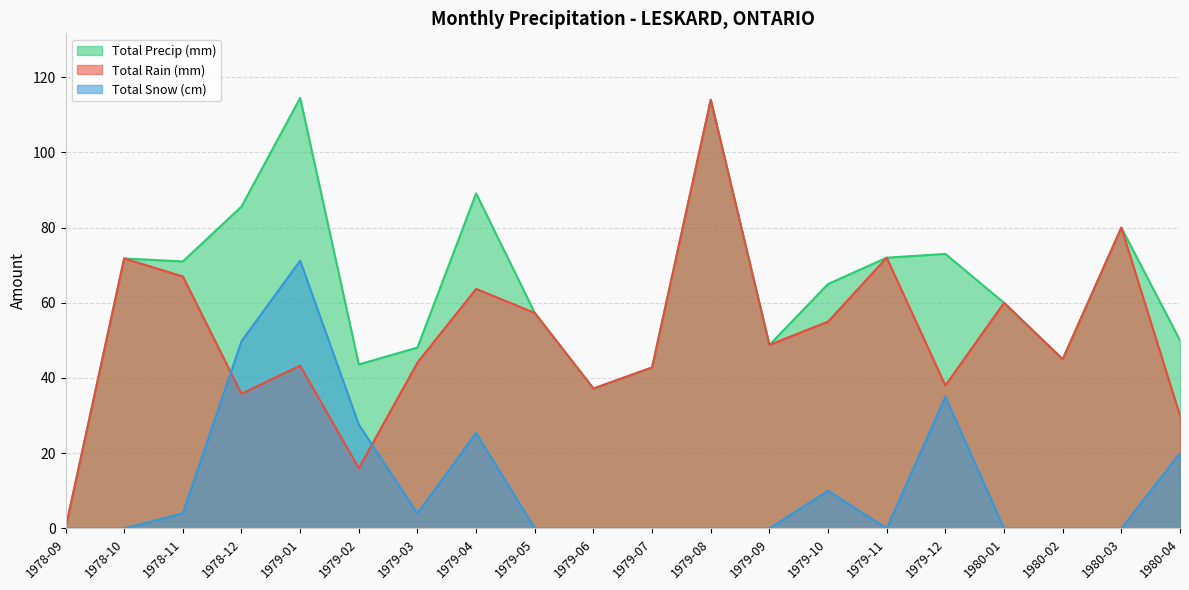

Which series changed the most between 1979-02 and 1979-05?

Total Rain (mm)